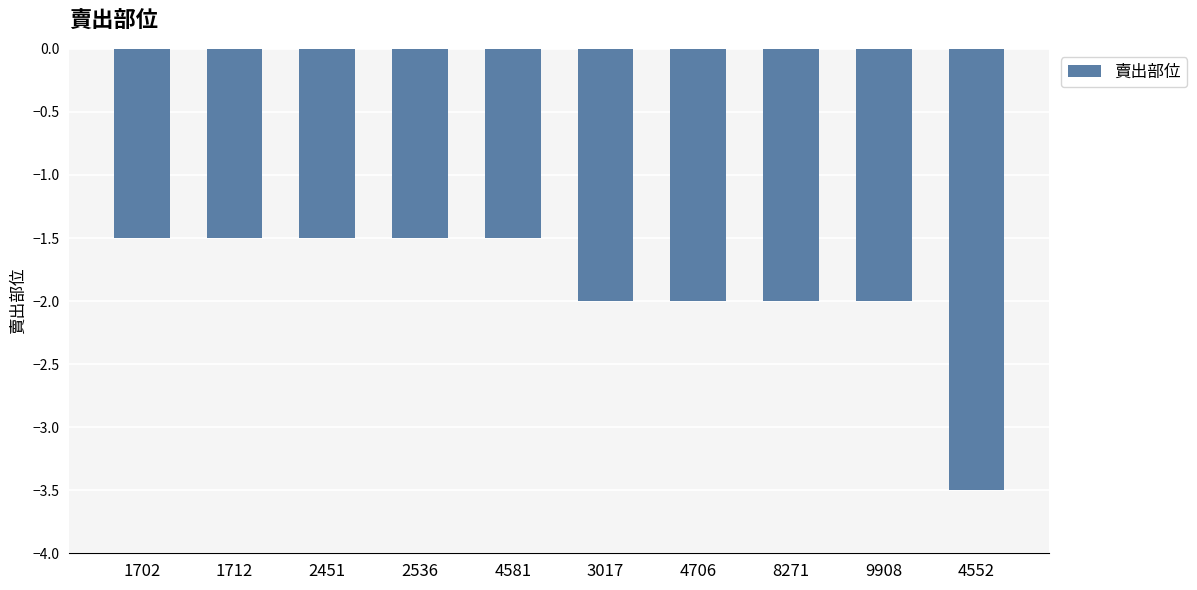

What is the maximum value shown in the chart?

-1.5